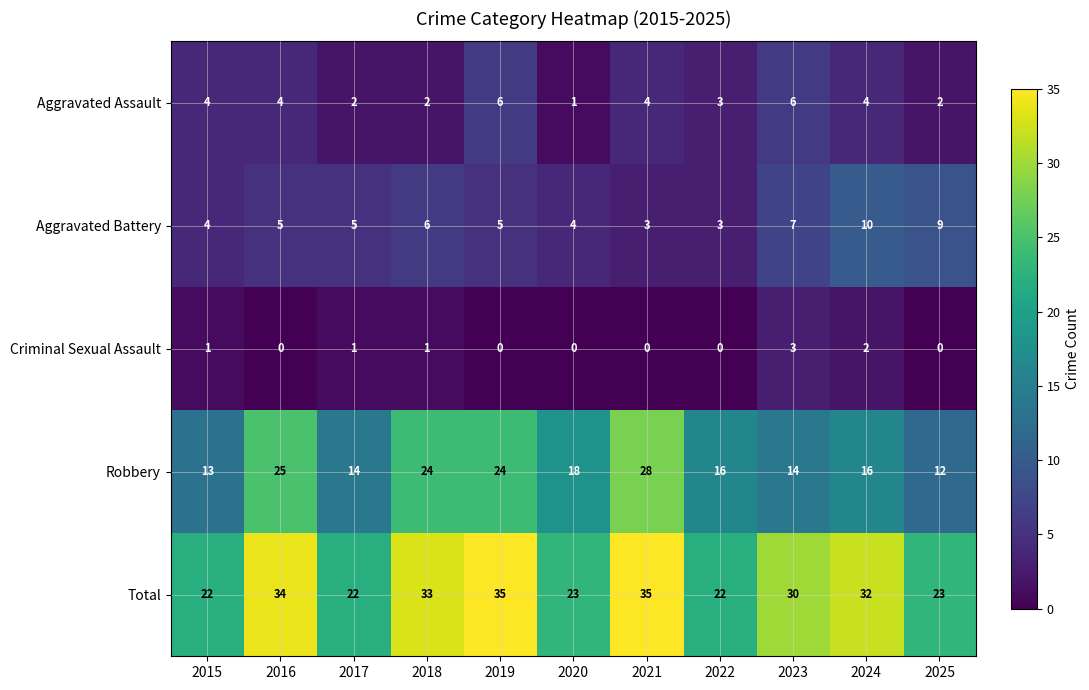

Which series has the widest spread of values?

Robbery